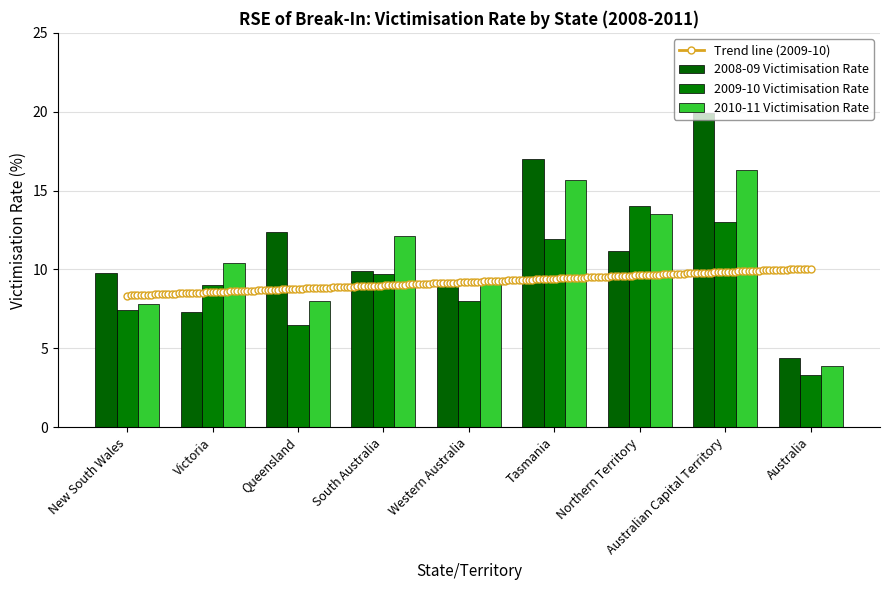

How many bars are there in each group?

3